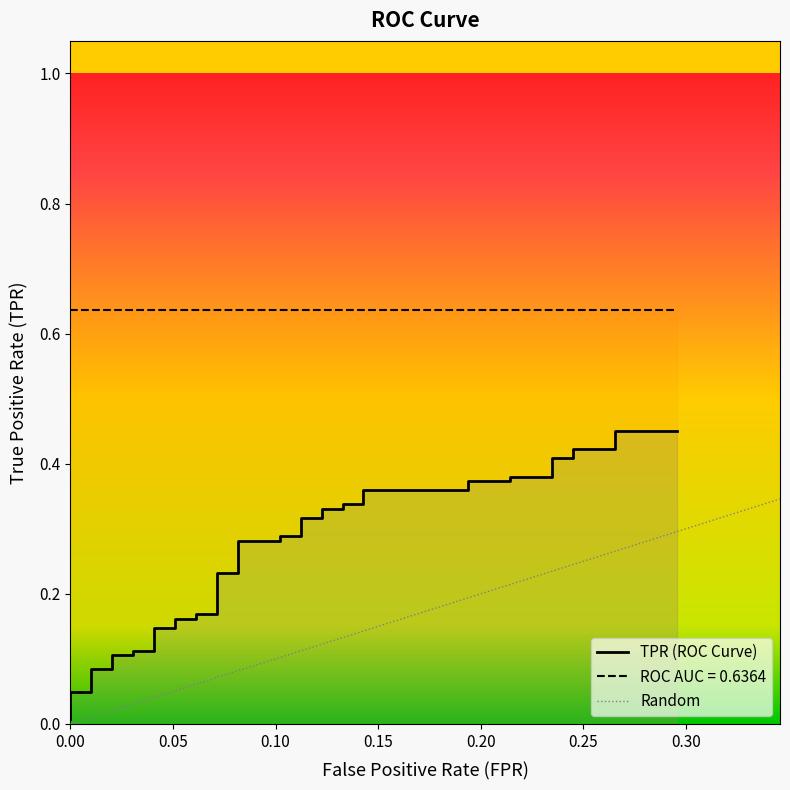

What is the difference between the second highest and second lowest values?

0.4